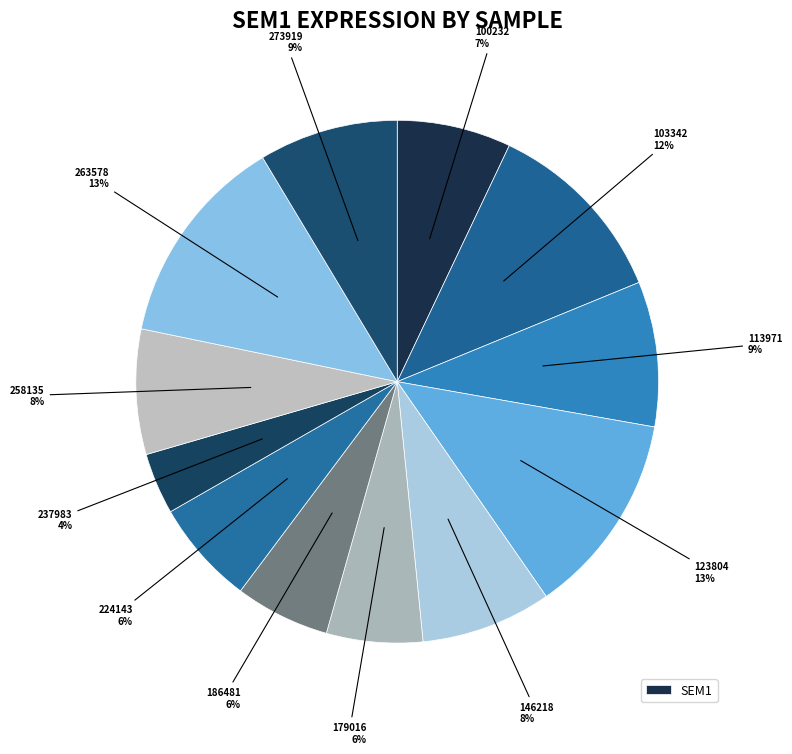

Count the number of slices in the pie.

12